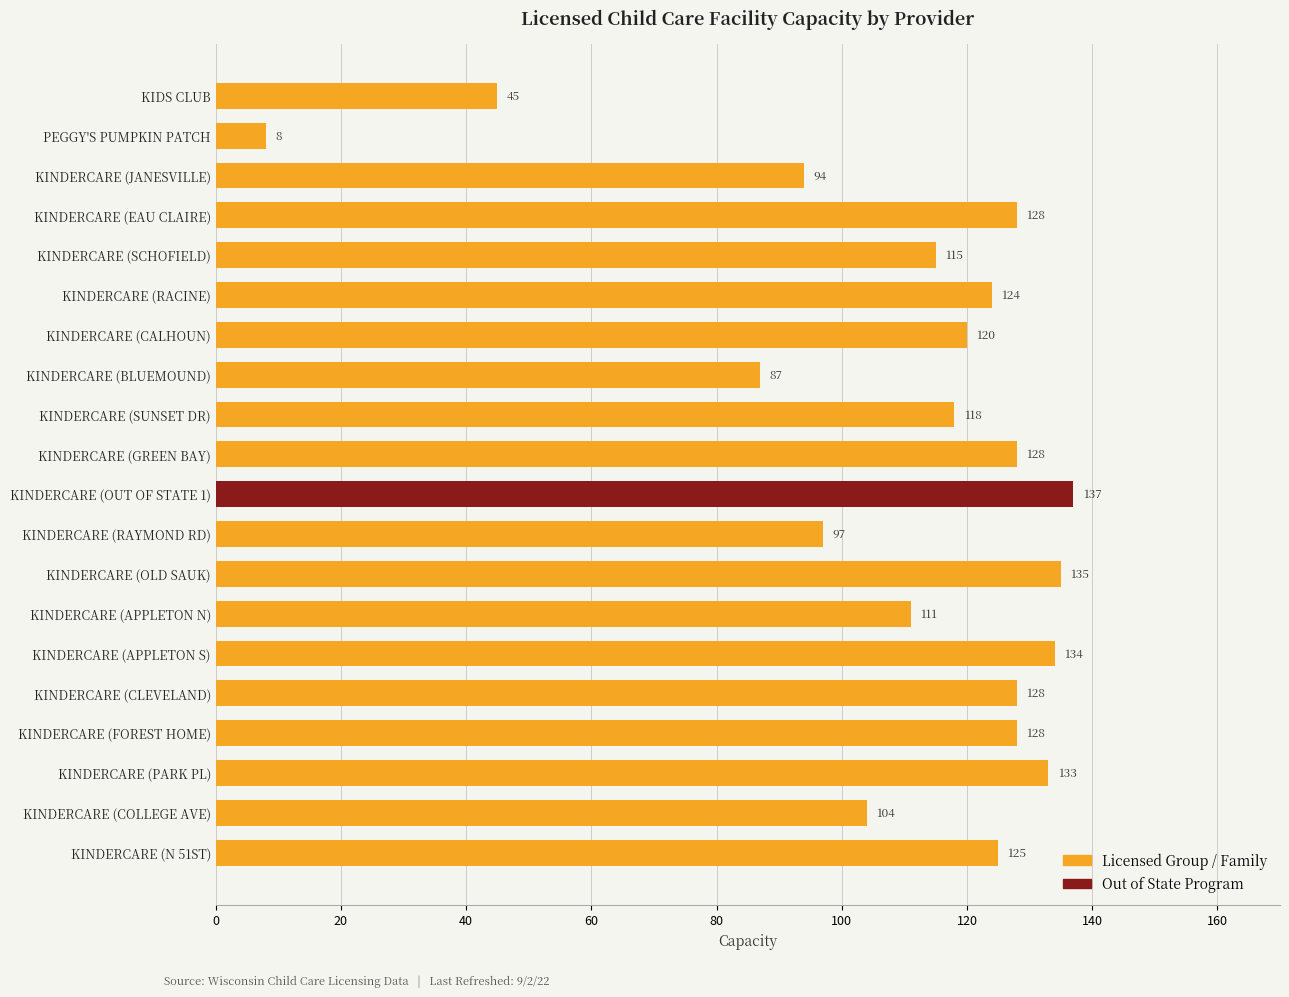

Between KINDERCARE (PARK PL) and KINDERCARE (OUT OF STATE 1), which is larger?

KINDERCARE (OUT OF STATE 1)